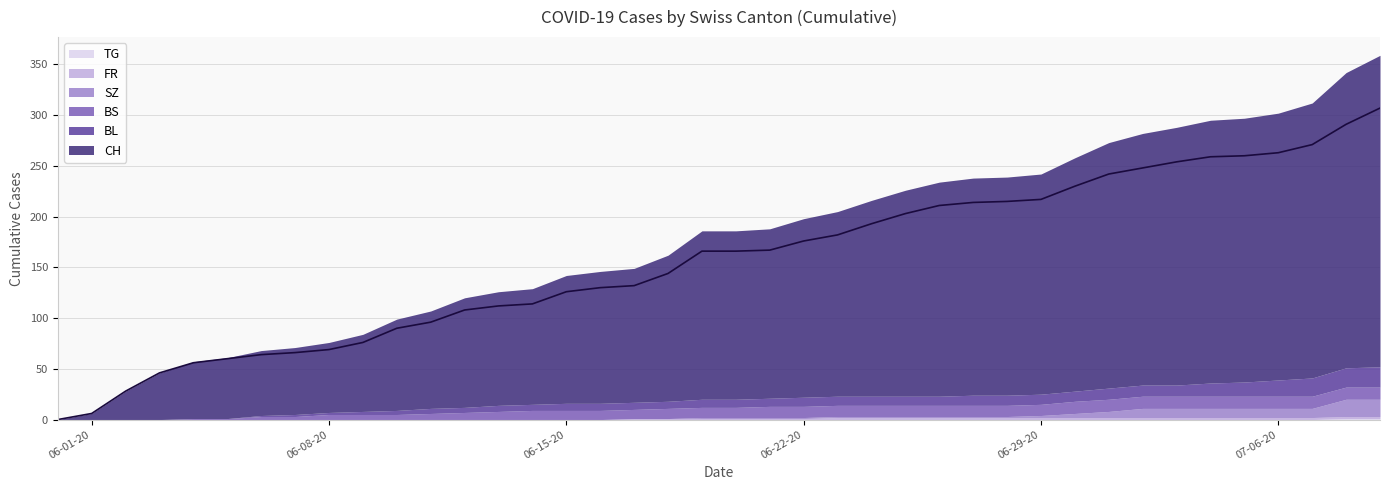

List the series in order of their peak value, highest first.

CH, BL, SZ, BS, FR, TG